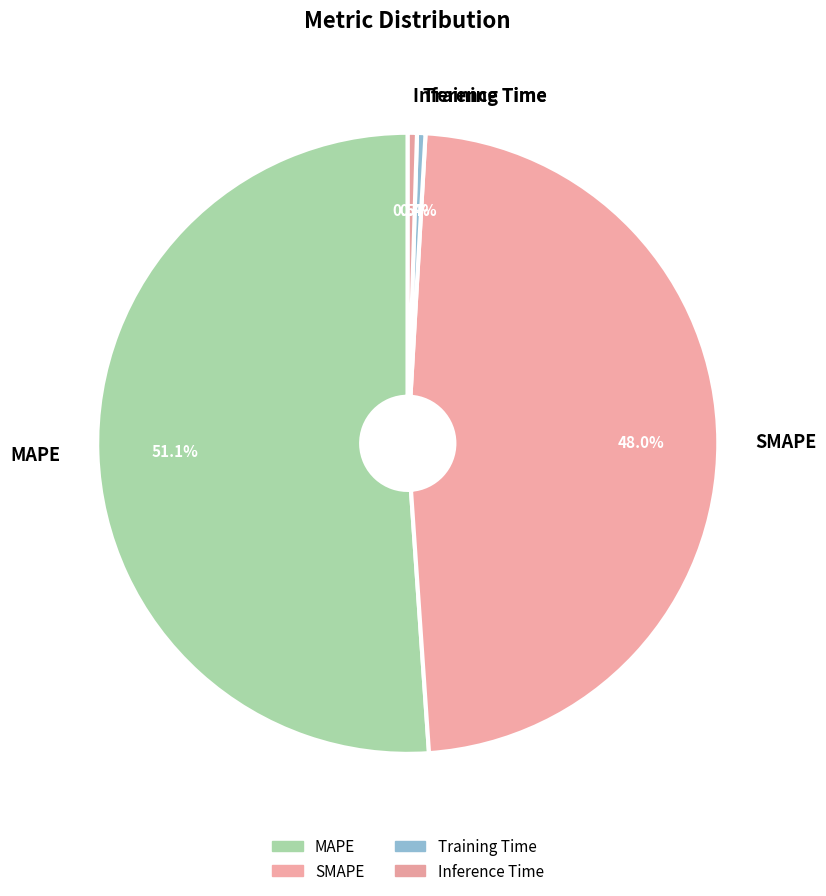

What is the largest slice in the pie chart?

MAPE